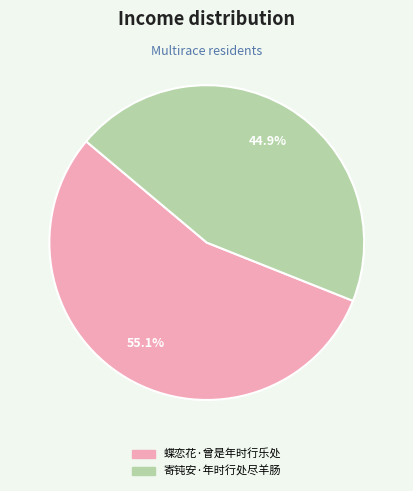

What is the largest slice in the pie chart?

蝶恋花·曾是年时行乐处